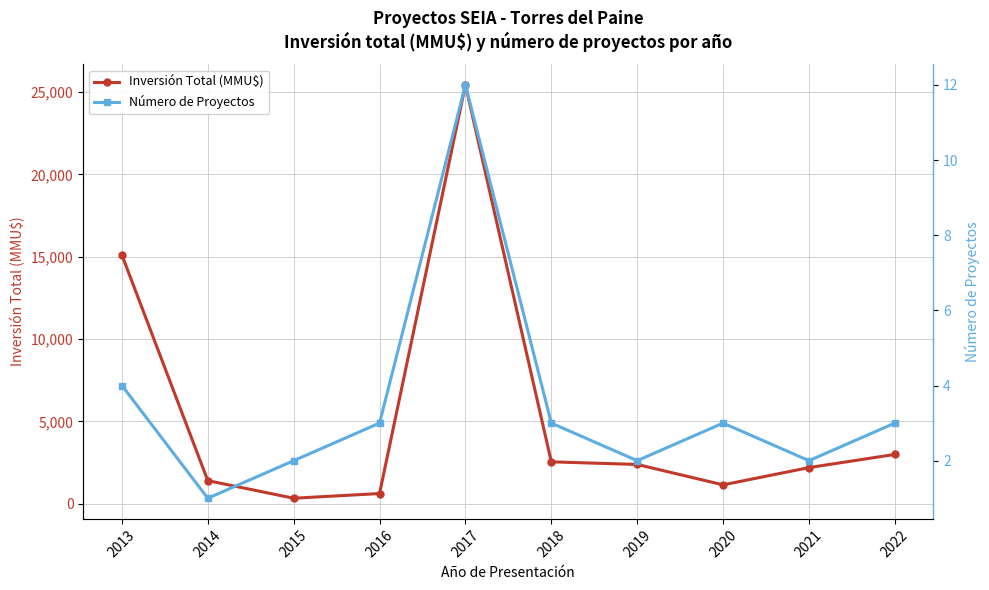

Which series changed the most between 2019 and 2020?

Inversión Total (MMU$)